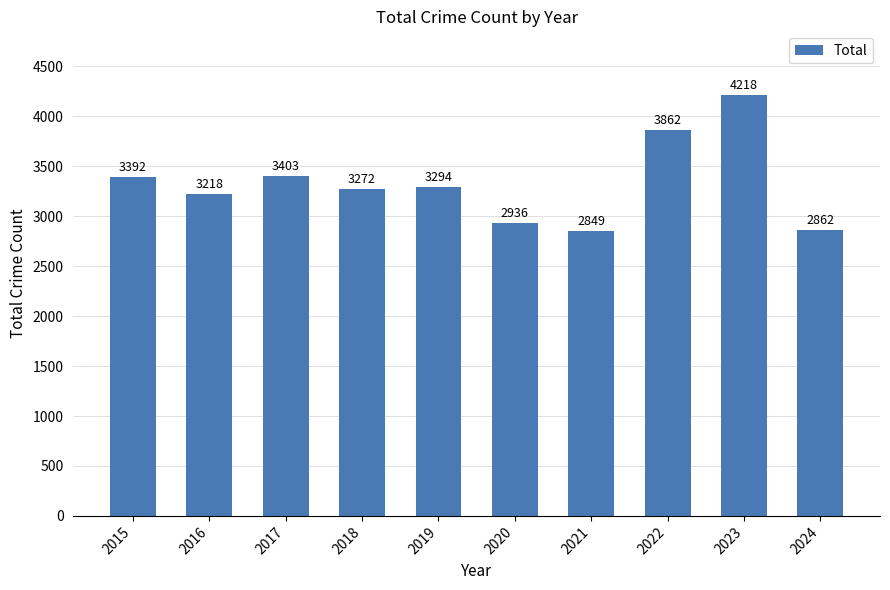

What is the value of the 10th bar from the left?

2862